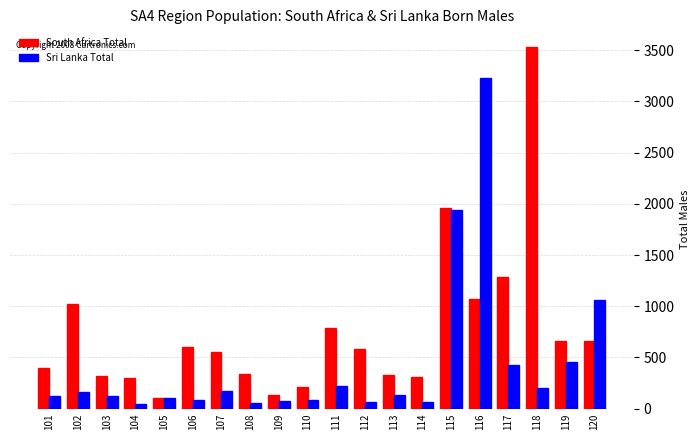

Where does the South Africa Total series first go above 586?

102